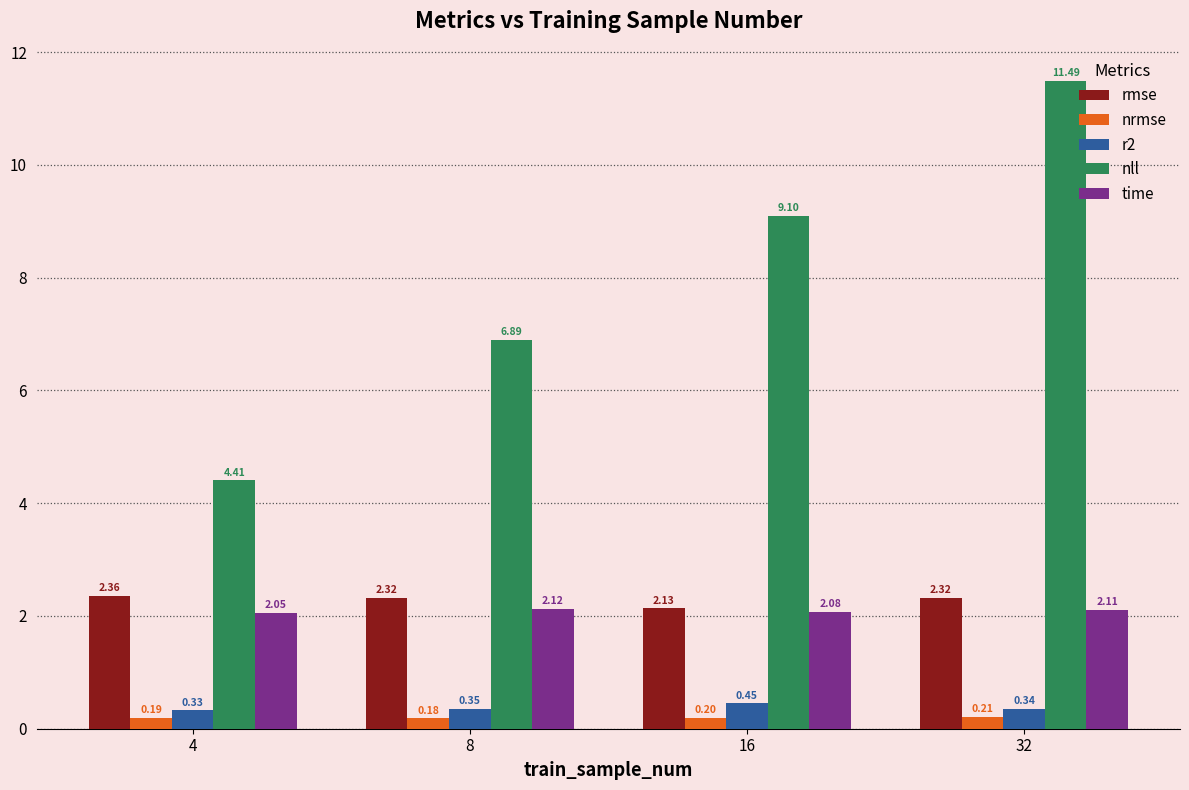

What is the spread (max minus min) of values at 4?

4.2